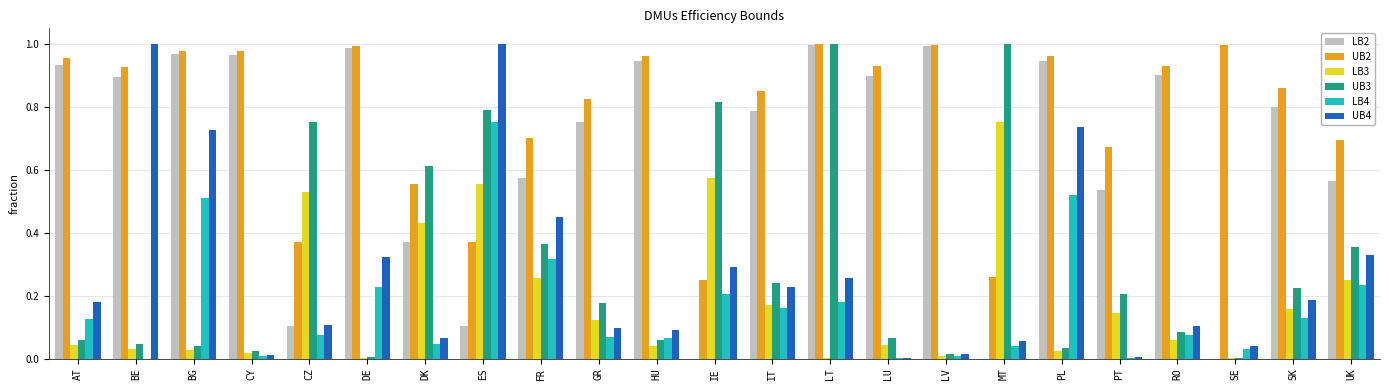

What is the sum of all LB4 values?

3.8